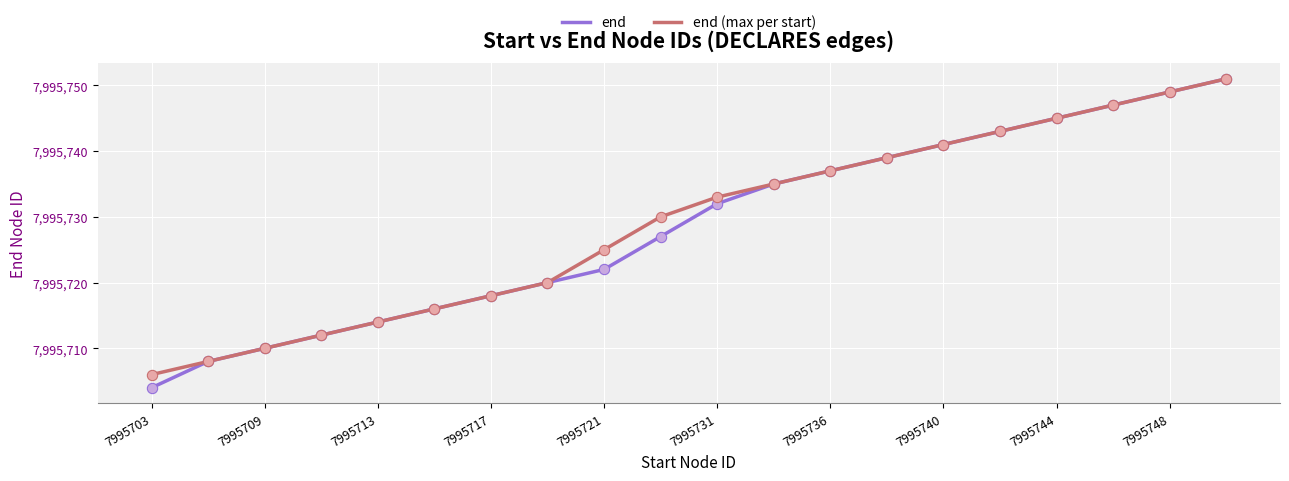

Which series has the widest spread of values?

end